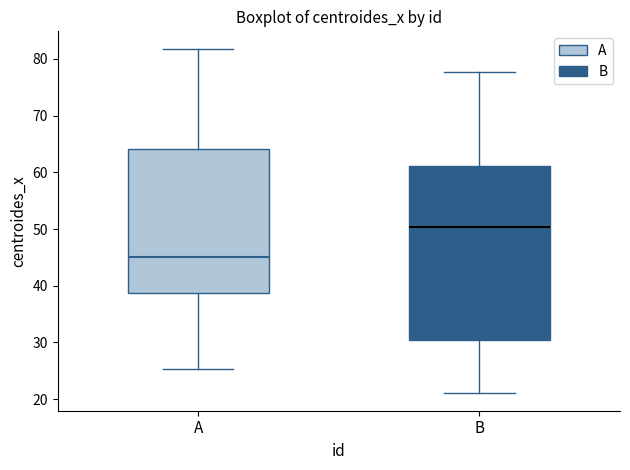

Reading left to right, transcribe this box plot: for each box, give where its median line is, the range the box spans, and where its two whiskers end, as read against the y-axis. The values are not printed on the chart, so give them approximately, as read against the axis.

A: median 45, box 39 to 64, whiskers 25 to 82
B: median 50, box 30 to 61, whiskers 21 to 78